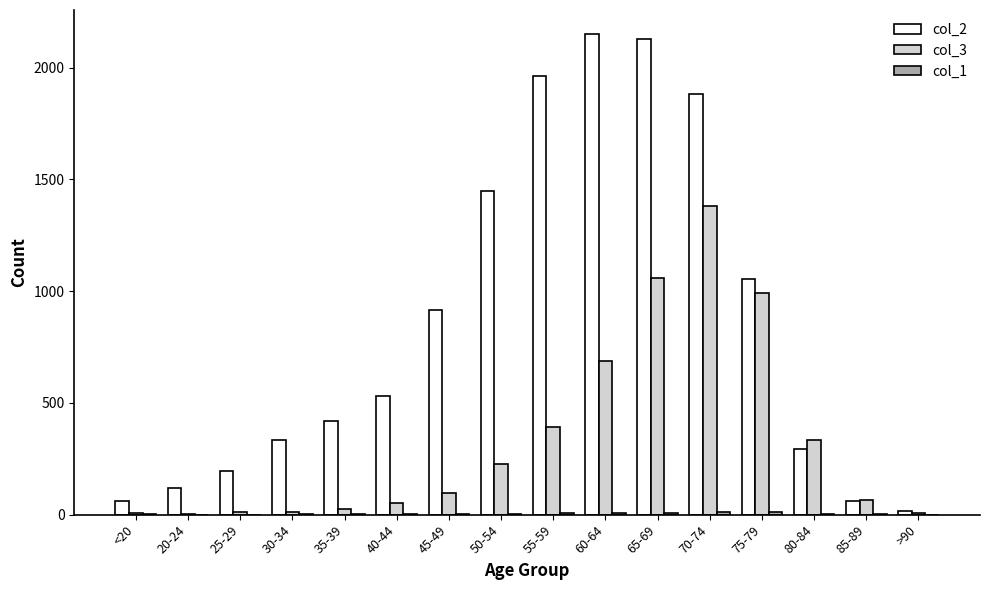

Which series has the largest total across all categories?

col_2